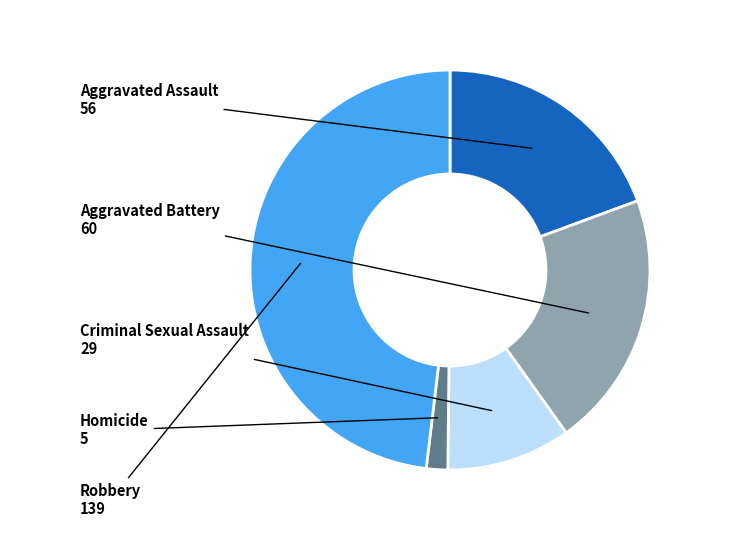

Combined, do Aggravated Assault and Criminal Sexual Assault account for over 50%?

No